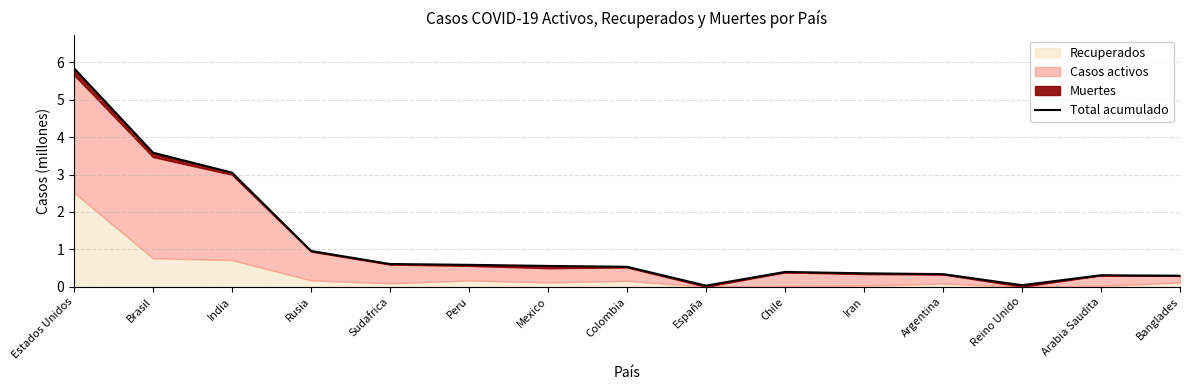

What is the label of the 6th point from the left?

Peru